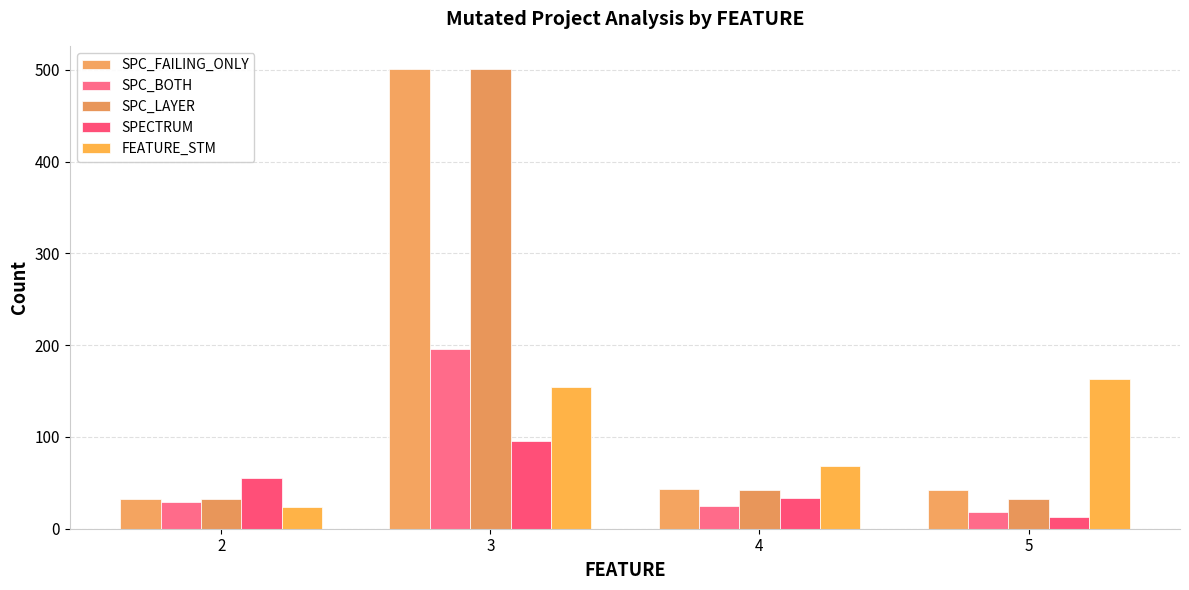

What is the spread (max minus min) of values at 4?

43